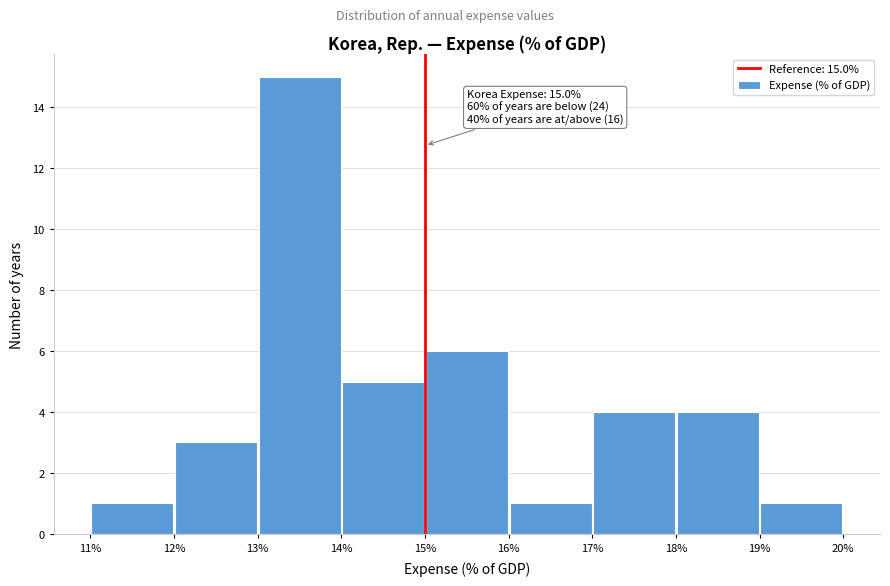

Which range on the x-axis has the tallest bar?

13% to 14%